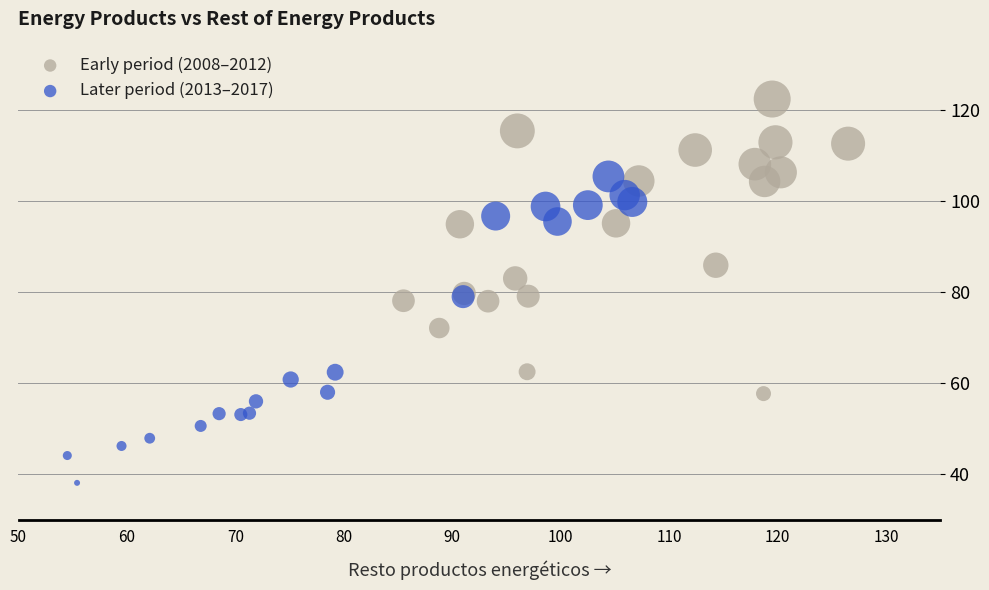

Which series reaches the maximum Y coordinate?

Early period (2008–2012)